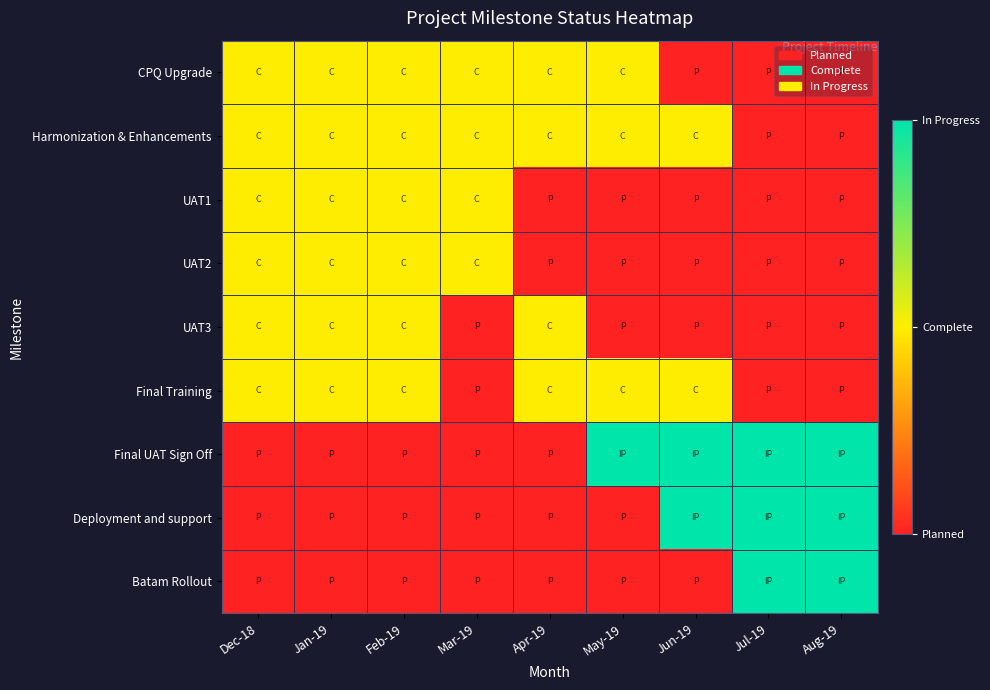

Count the number of data series in this chart.

9